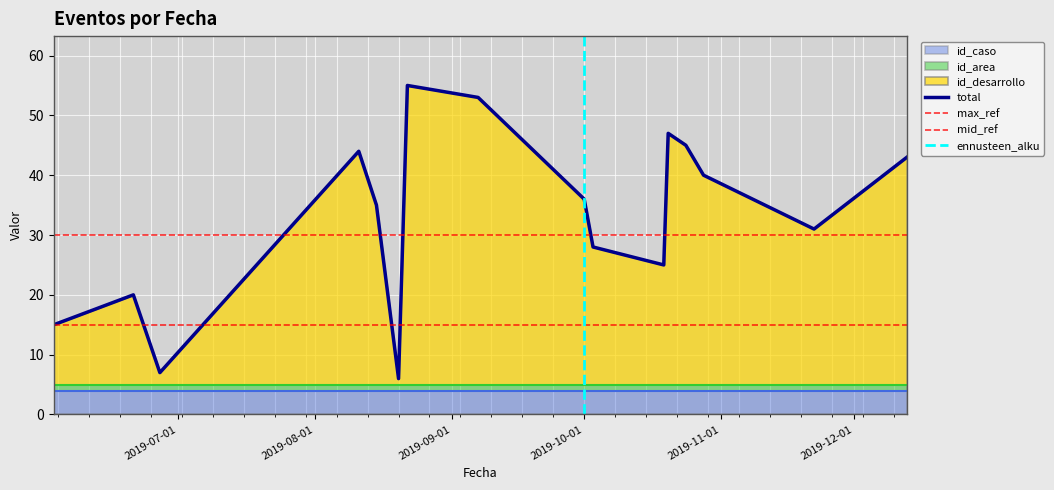

What is the average value of the id_area series?

1